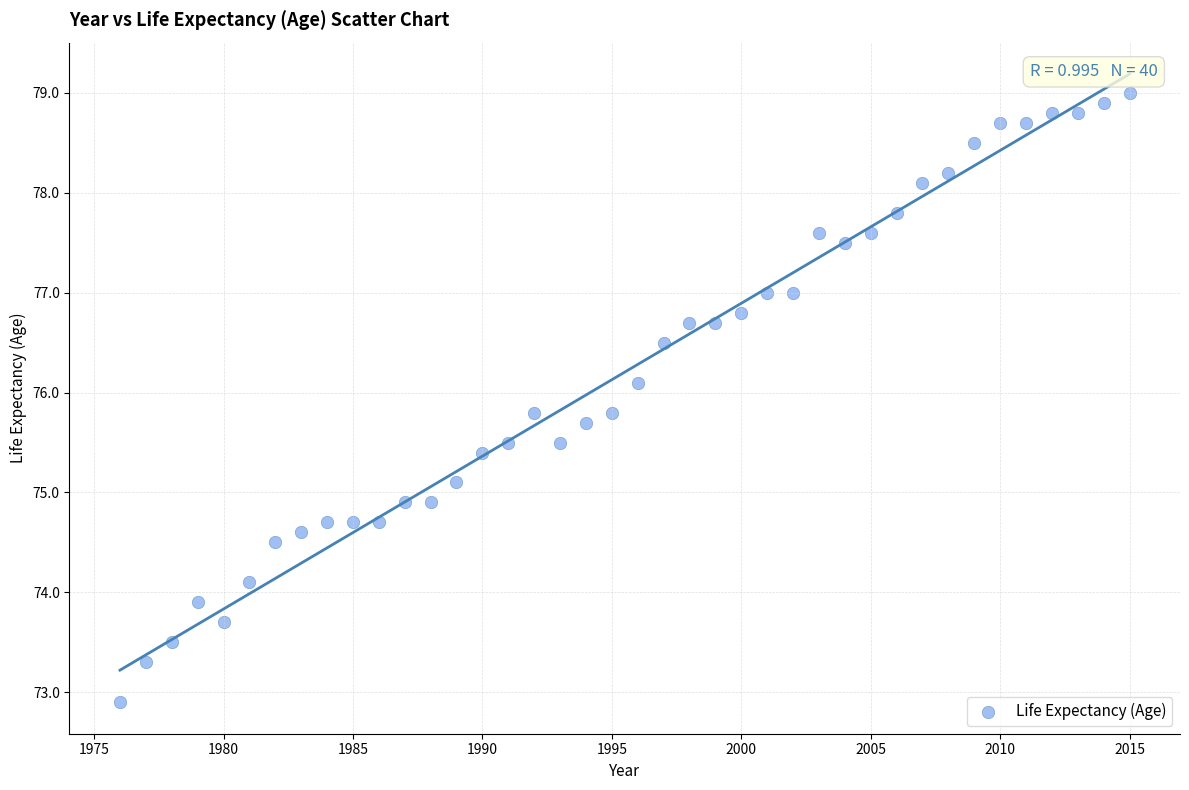

What is the range of X values (max minus min)?

39.0